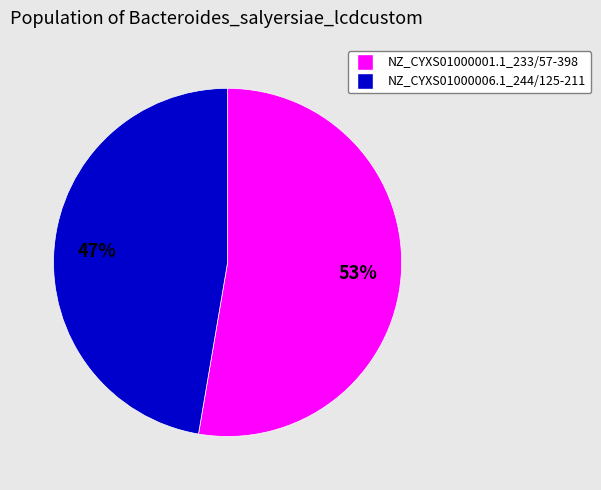

To the nearest percent, what is the average slice percentage?

50%